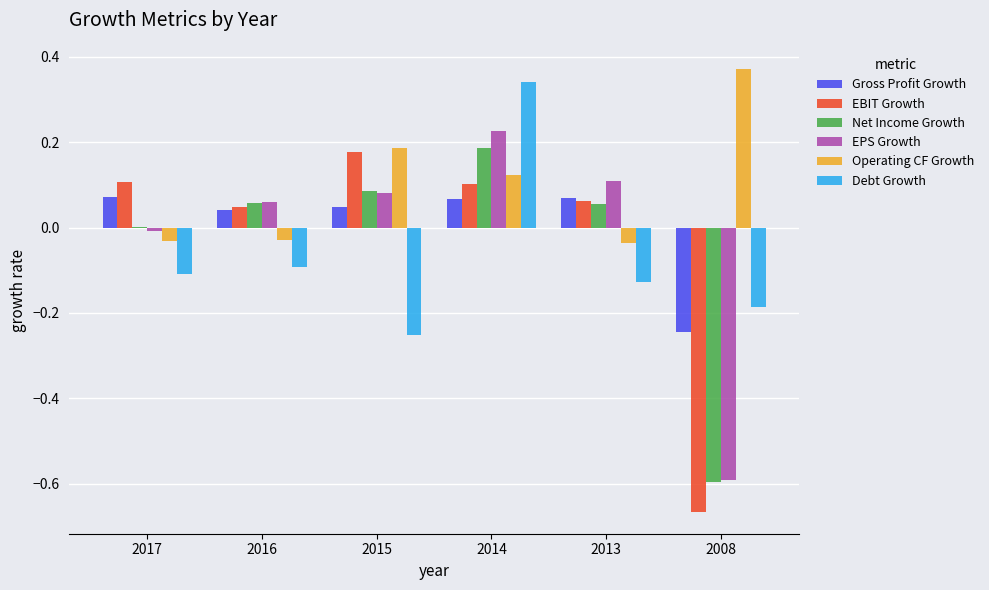

Which category has the highest value in the Net Income Growth series?

2014